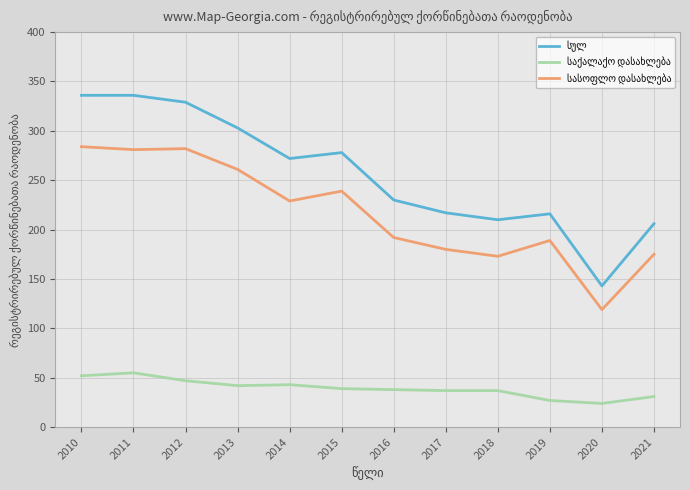

What is the minimum value shown in the chart?

24